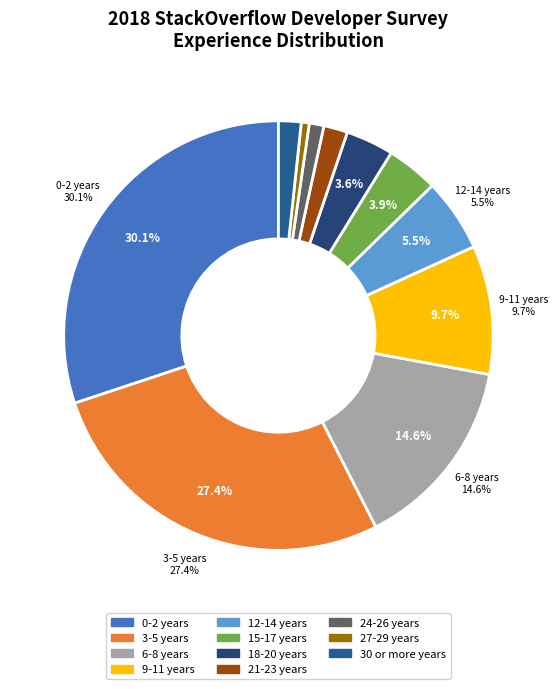

Between 15-17 years and 24-26 years, which is larger?

15-17 years